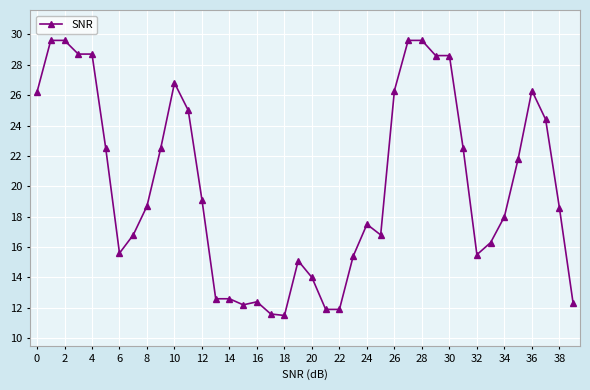

Does the chart display data point markers on the line(s)?

Yes